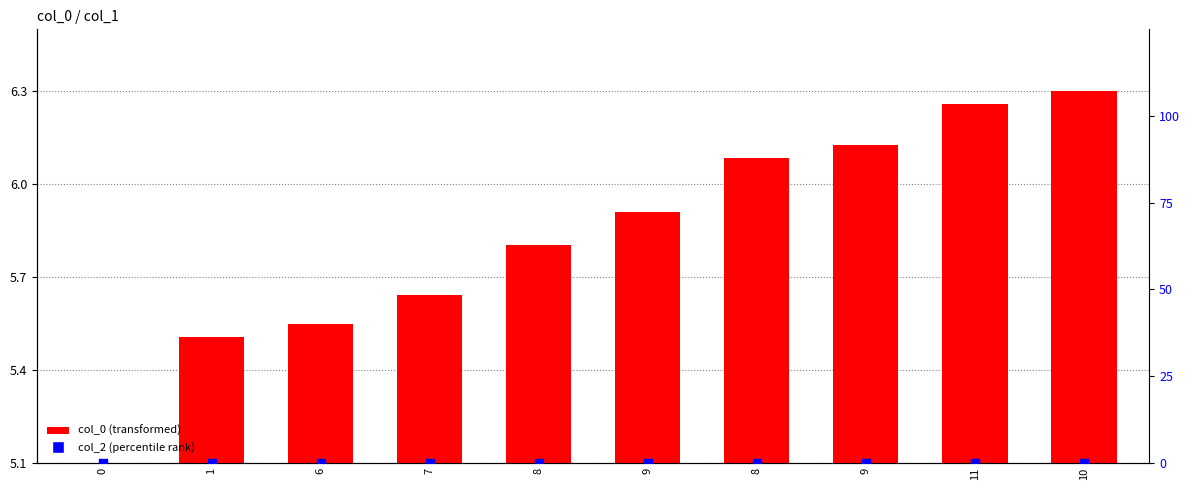

Is the value of col_0 (transformed) at 8 greater than the value of col_2 (percentile) at 8?

Yes